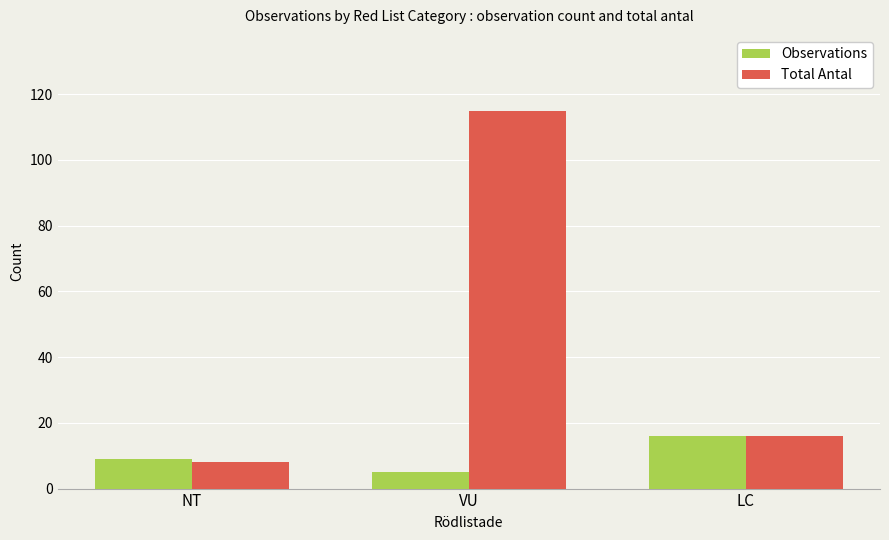

What is the approximate value of Observations at NT?

9